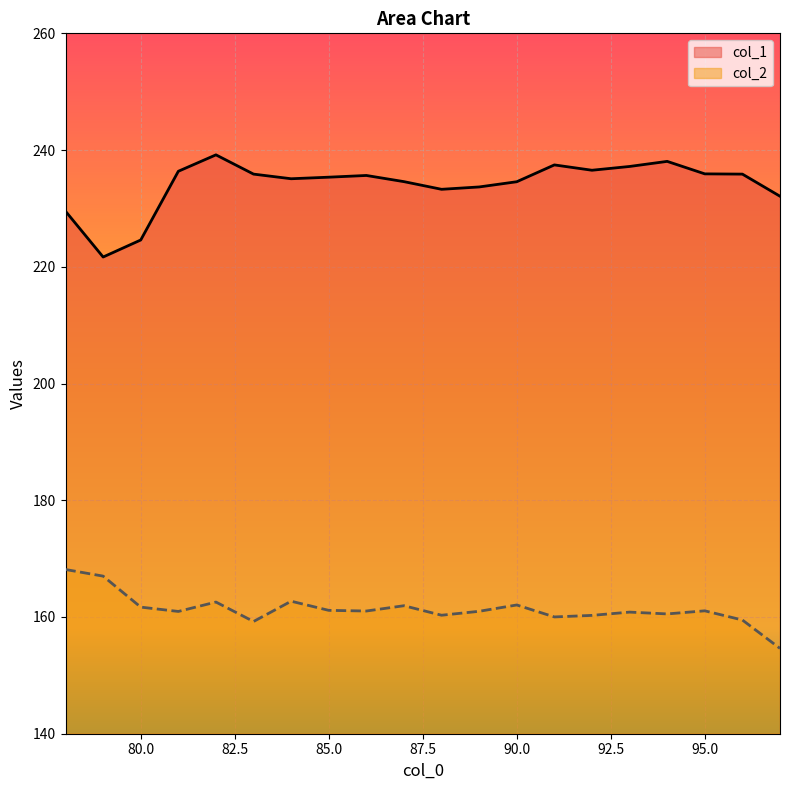

Reading left to right, extract all data points from this chart.

col_1: 78=229.5	79=221.7	80=224.6	81=236.4	82=239.2	83=235.9	84=235.1	85=235.4	86=235.6	87=234.6	88=233.3	89=233.7	90=234.6	91=237.5	92=236.5	93=237.2	94=238.1	95=235.9	96=235.9	97=232.1
col_2: 78=168.1	79=167.0	80=161.7	81=161.0	82=162.6	83=159.2	84=162.7	85=161.1	86=161.0	87=161.9	88=160.3	89=161.0	90=162.1	91=160.0	92=160.3	93=160.8	94=160.5	95=161.1	96=159.5	97=154.6